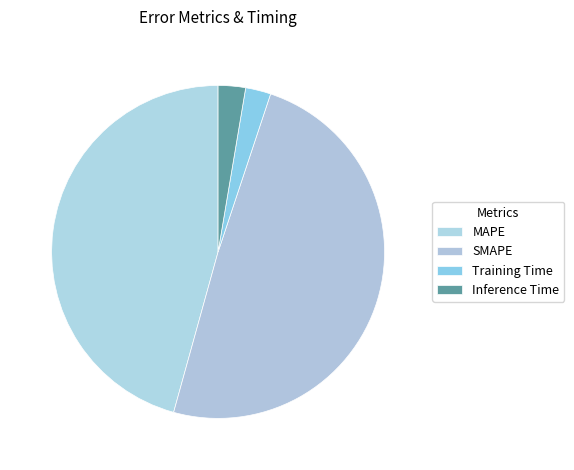

Rank the categories by value from lowest to highest.

Training Time, Inference Time, MAPE, SMAPE